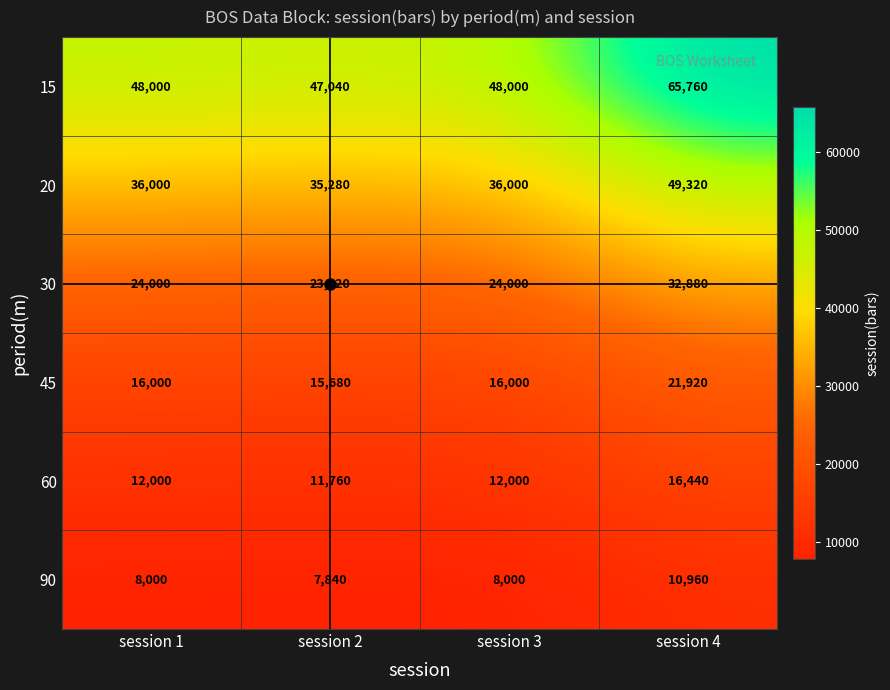

The 60 series shows 12000 at session 3. True or false?

True